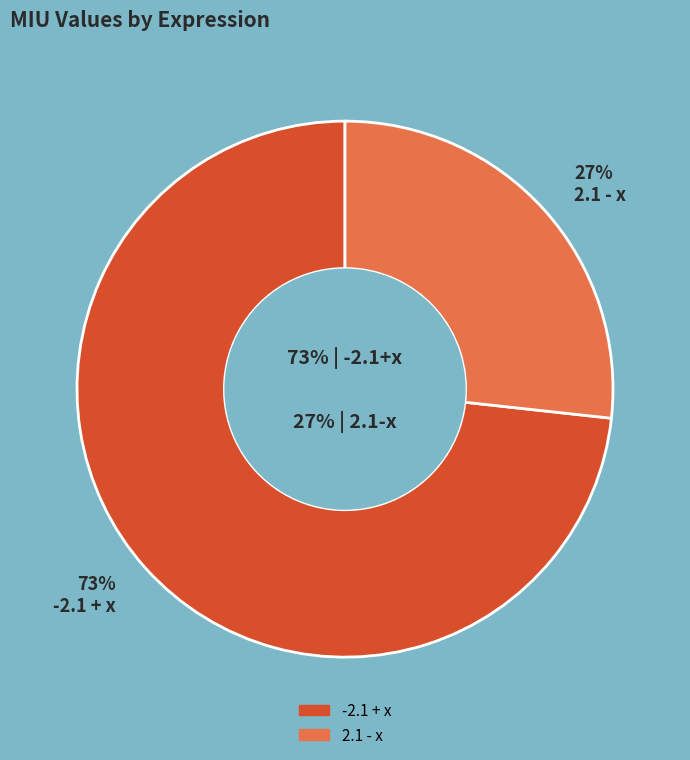

What percentage is the -2.1 + x slice, to the nearest percent?

73%